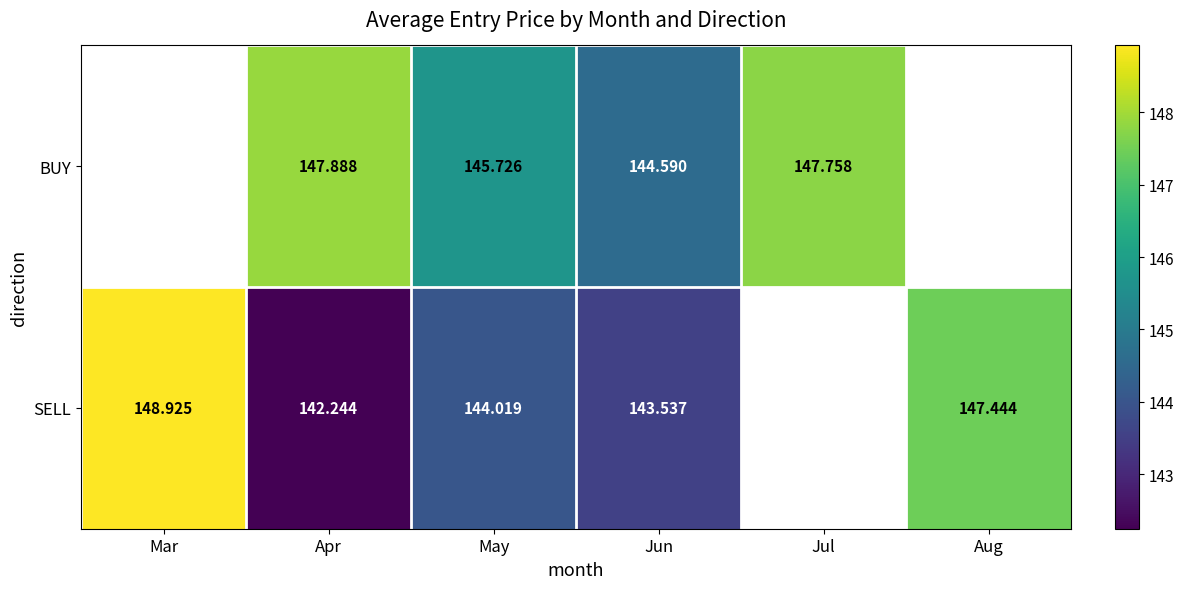

Is the value of SELL at Jun greater than the value of BUY at May?

No